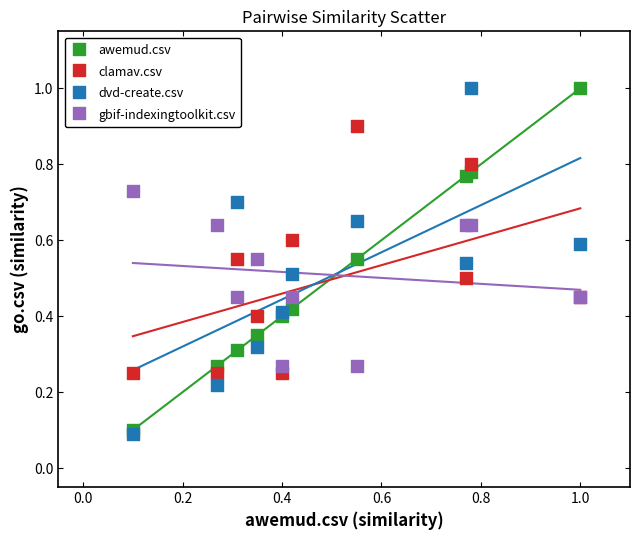

Which series has the widest spread of Y values?

dvd-create.csv